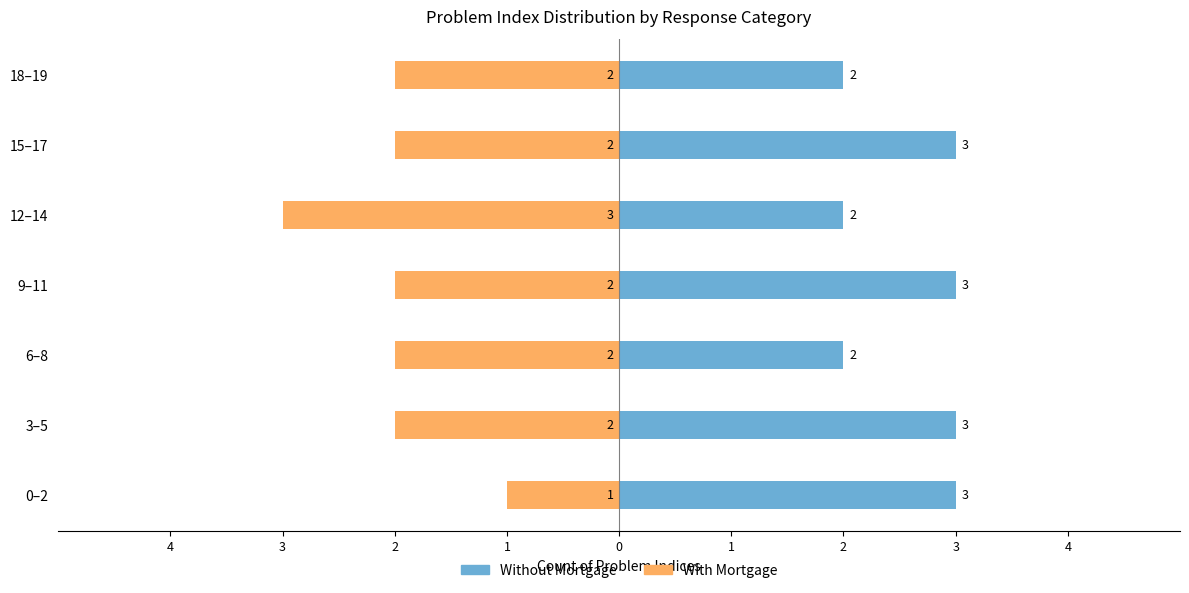

True or false: With Mortgage has a value of -1 at 0–2.

False